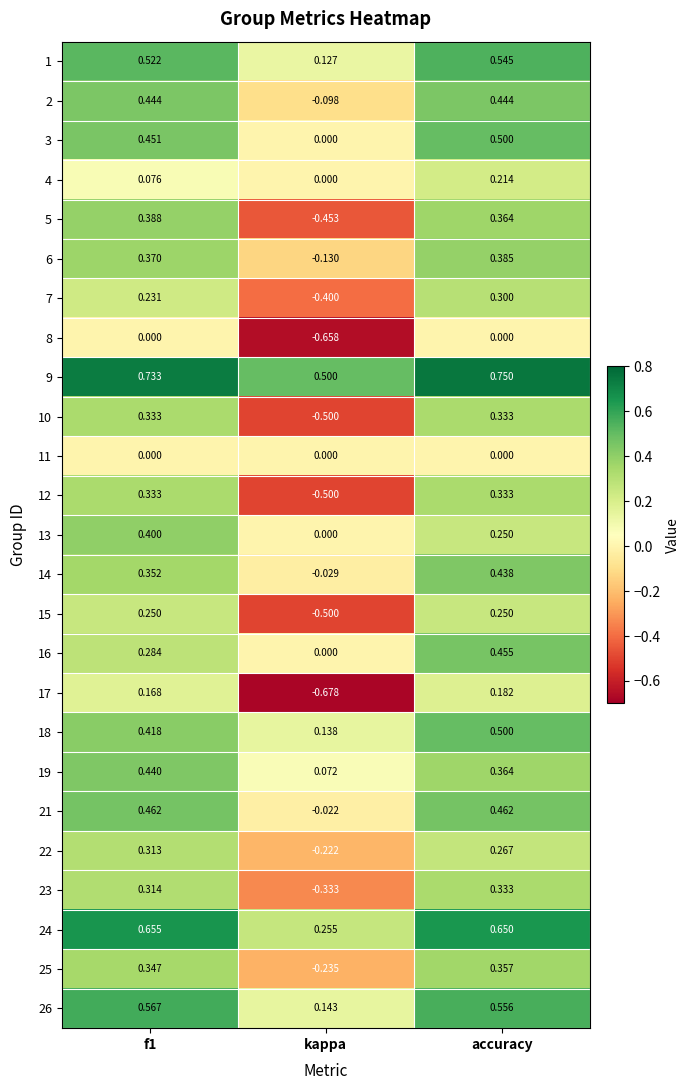

At which category does the chart reach its peak across all series?

accuracy